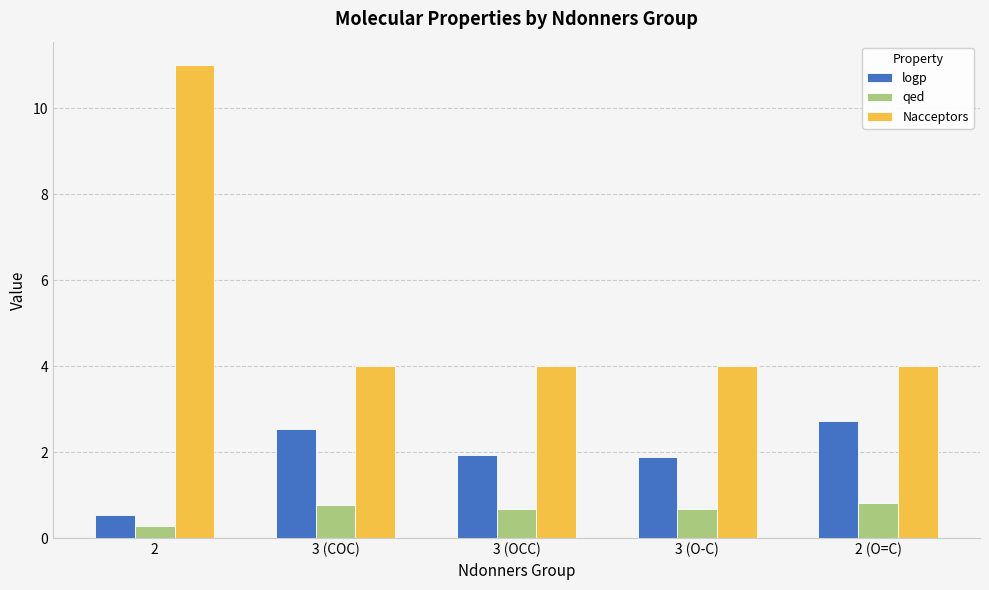

List the series in order of their peak value, lowest first.

qed, logp, Nacceptors